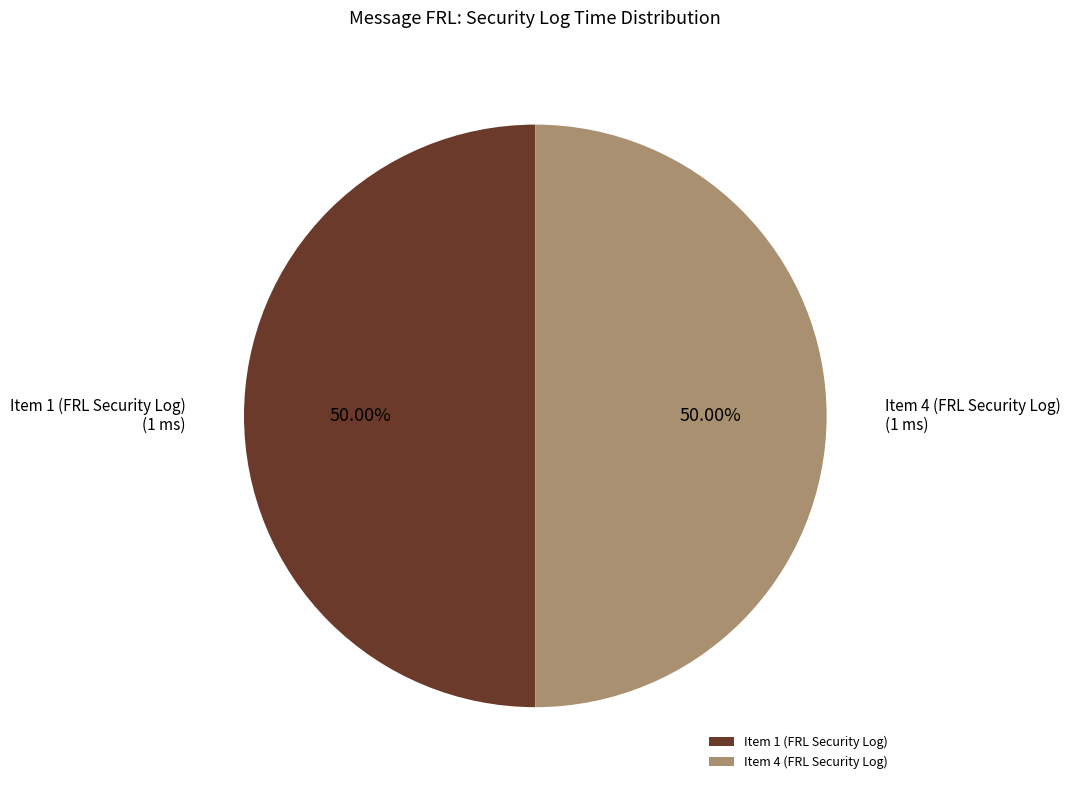

To the nearest percent, what is the difference between the largest and smallest slice percentages?

0%